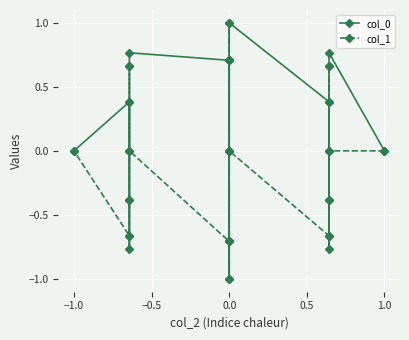

Reading left to right, transcribe all the data shown in this chart.

col_0: 0.0	0.8	0.4	-0.4	-0.8	-0.4	0.4	1.0	0.7	0.0	-0.7	-1.0	-0.7	-0.0	0.7	0.8	0.4	-0.4	-0.8	-0.4	0.4	0.0
col_1: 0.0	0.0	0.7	0.7	0.0	-0.7	-0.7	0.0	0.7	1.0	0.7	0.0	-0.7	-1.0	-0.7	0.0	0.7	0.7	0.0	-0.7	-0.7	0.0